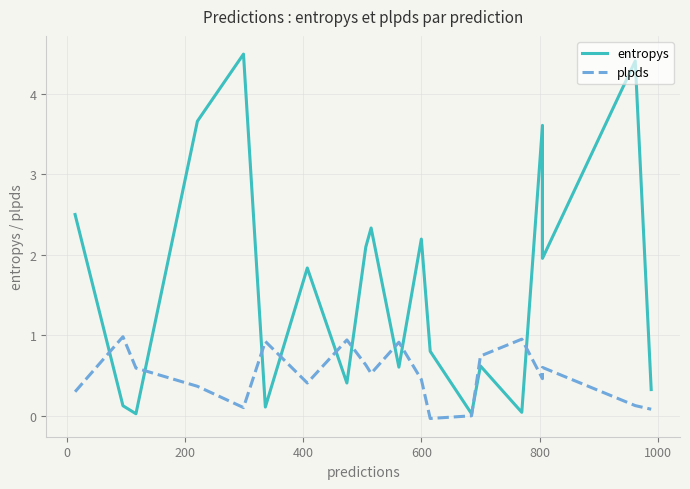

Is this an area chart (filled region under the line)?

No